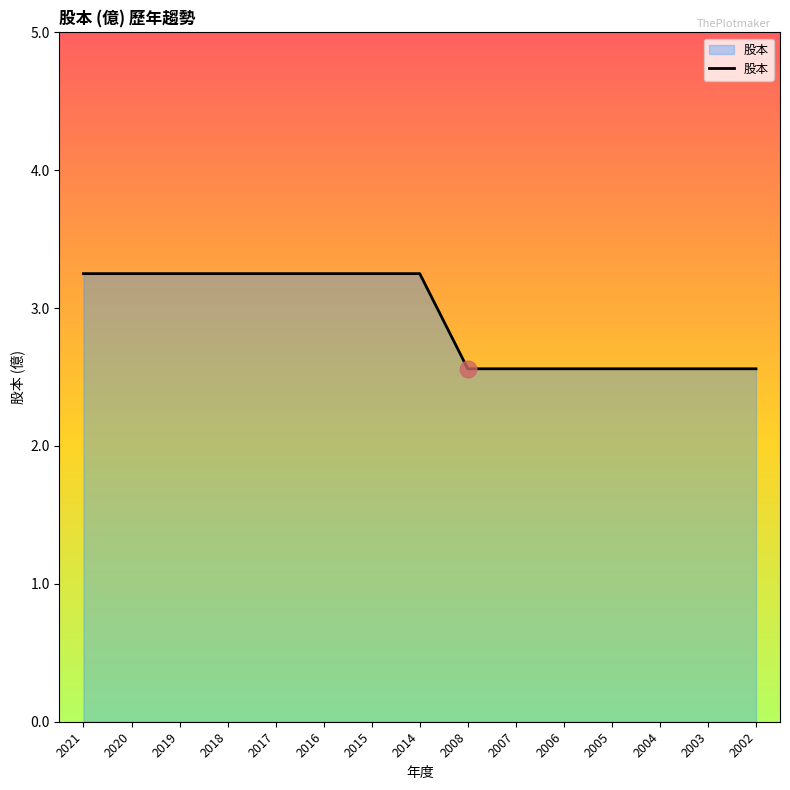

Does the chart have visible grid lines?

No